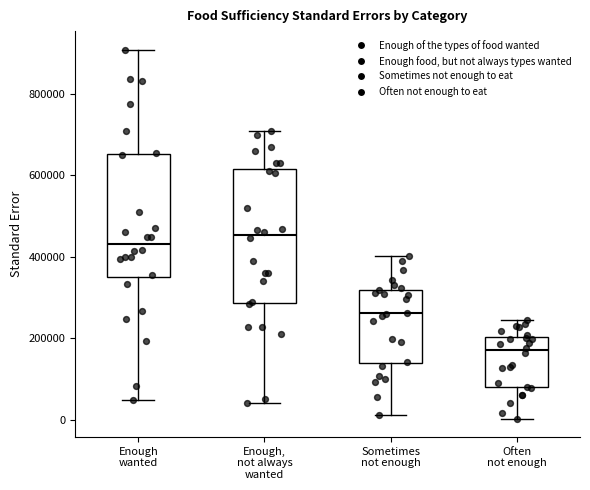

Where does the lower whisker of the box for Enough, not always wanted end on the y-axis? The values are not printed on the chart, so give them approximately, as read against the axis.

40000